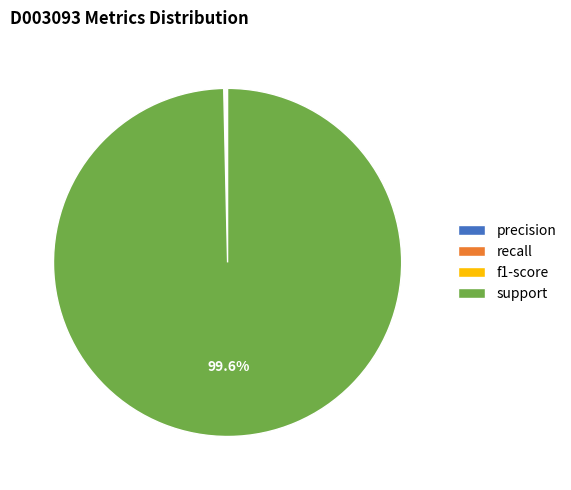

To the nearest percent, what is the difference between the largest and smallest slice percentages?

100%